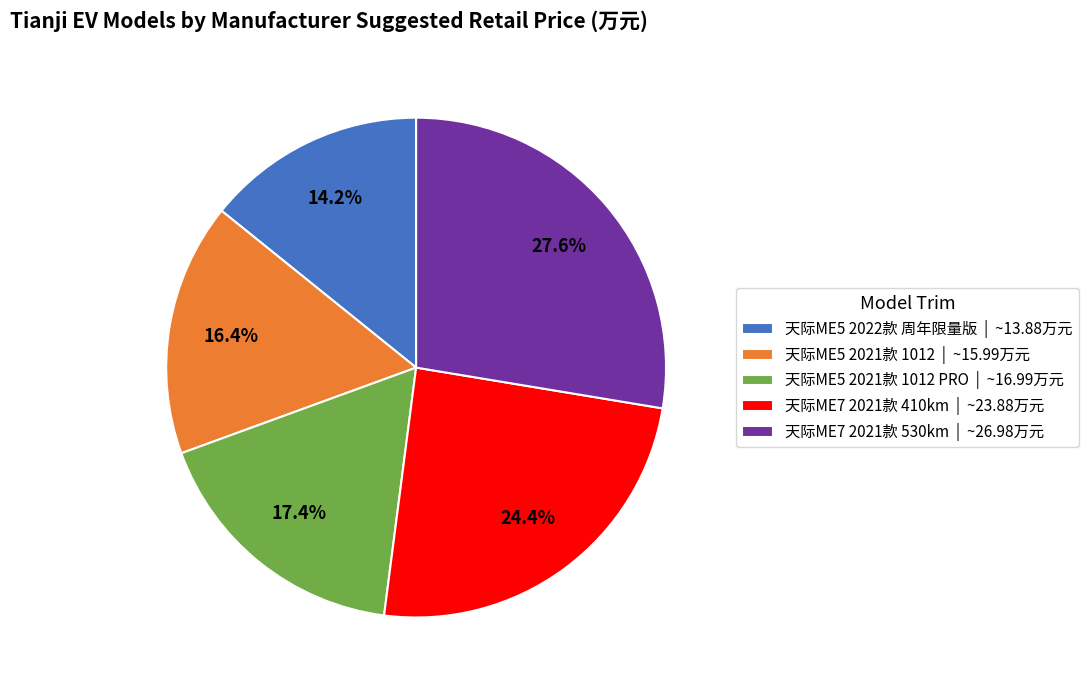

Do 天际ME5 2021款 1012 | ~15.99万元 and 天际ME7 2021款 410km | ~23.88万元 together represent more than half of the pie?

No